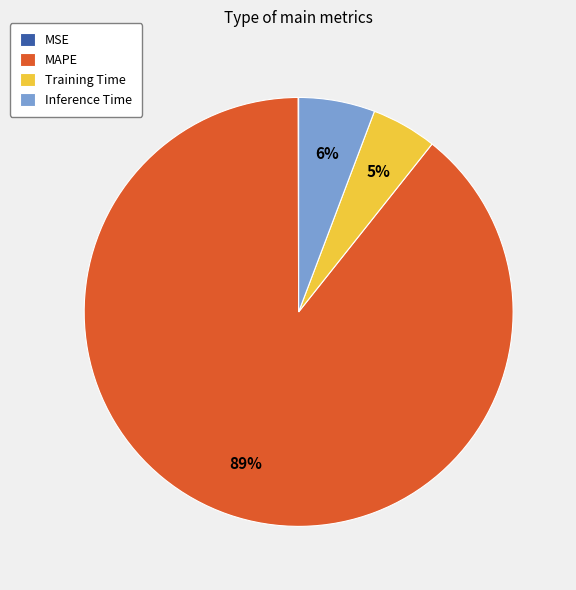

Which slice represents more than half of the pie?

MAPE